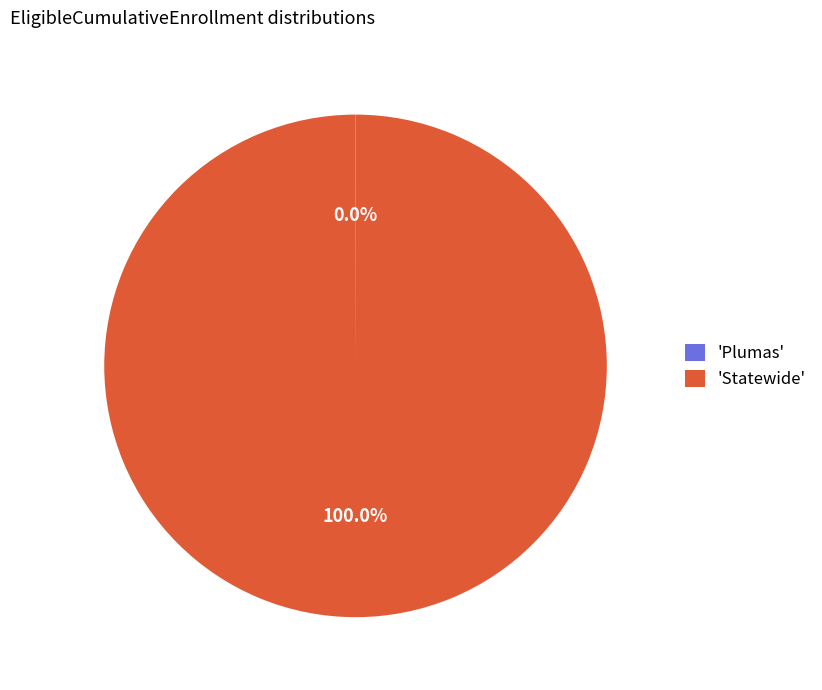

Is there any slice that represents more than half of the pie?

Yes